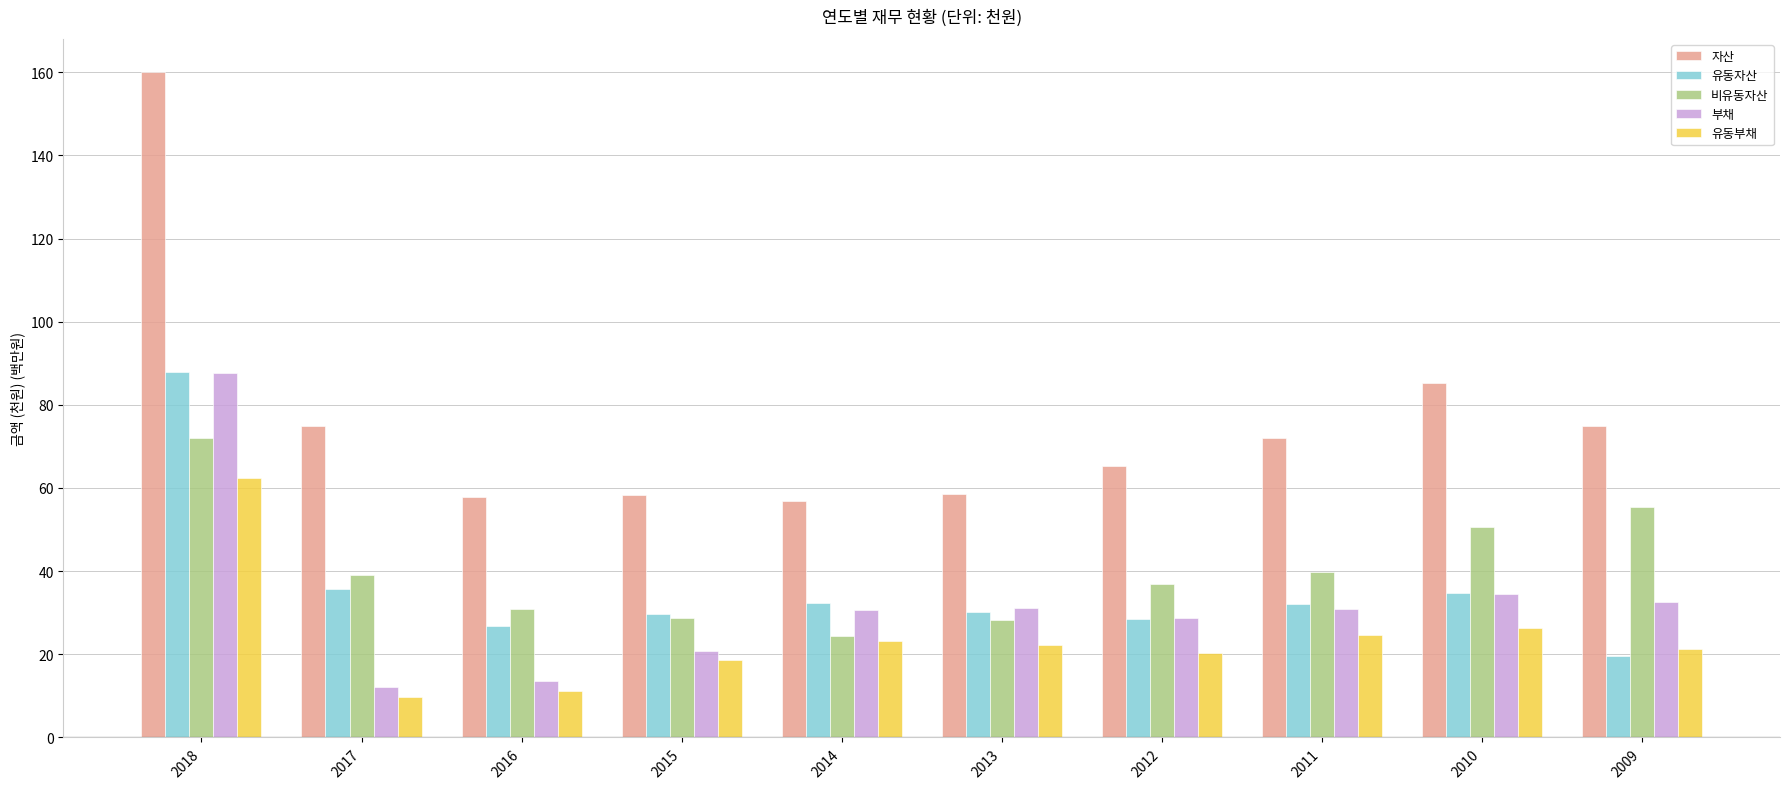

Which series has the largest range (max minus min)?

자산